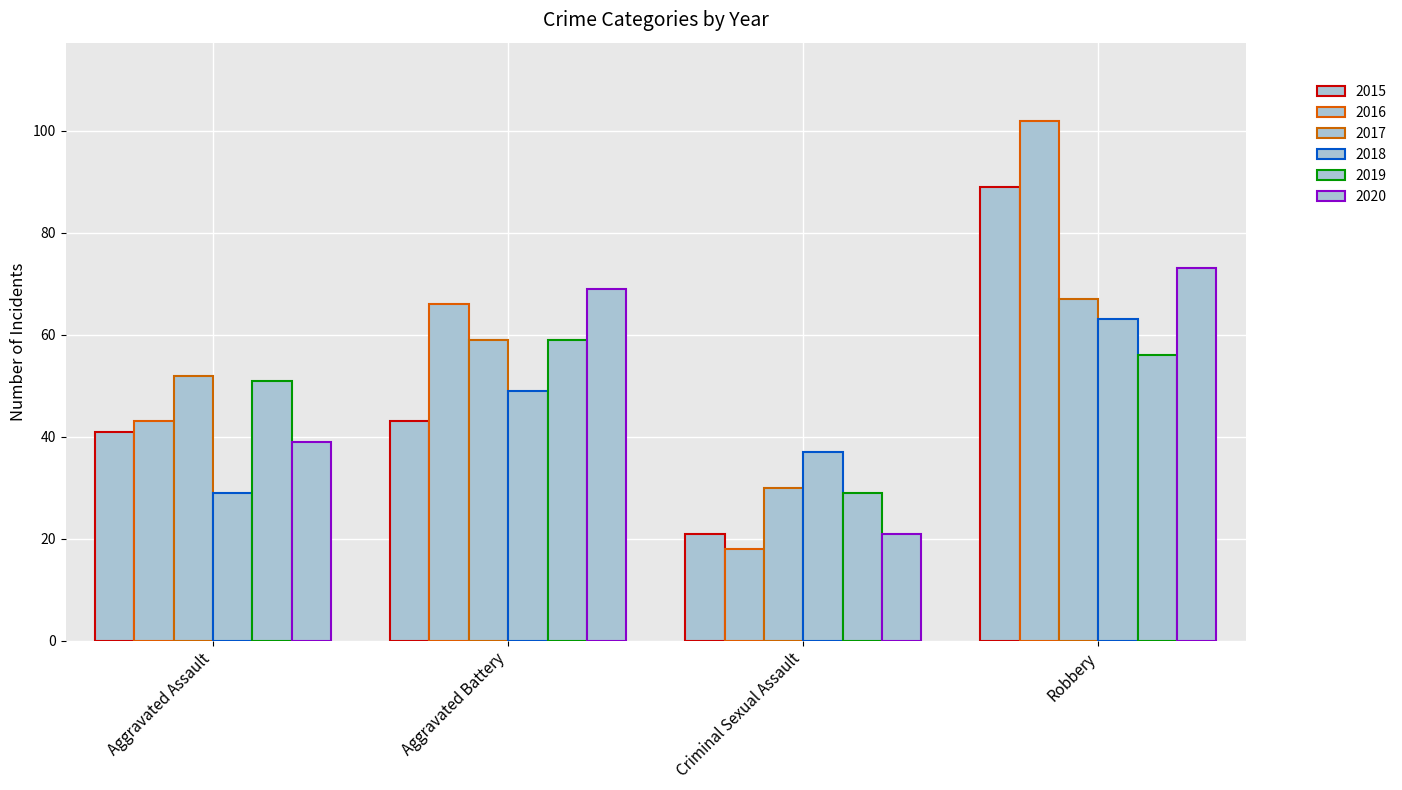

Reading left to right, extract all data points from this chart.

2015: 41	43	21	89
2016: 43	66	18	102
2017: 52	59	30	67
2018: 29	49	37	63
2019: 51	59	29	56
2020: 39	69	21	73